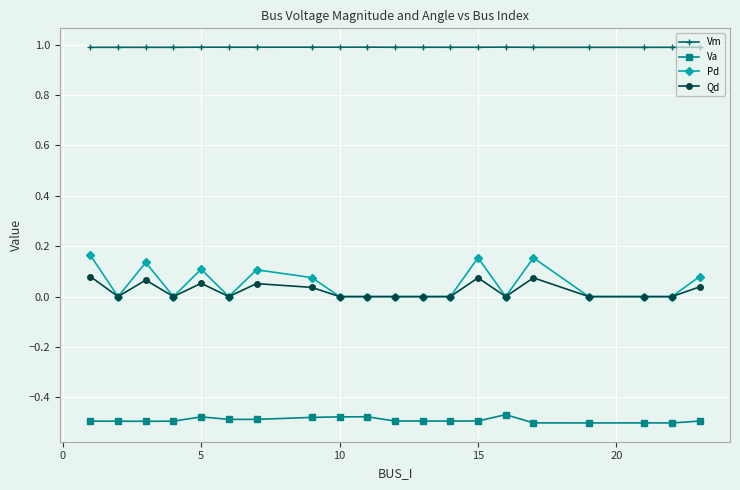

True or false: Va has more than 1 points higher than both neighbors.

True